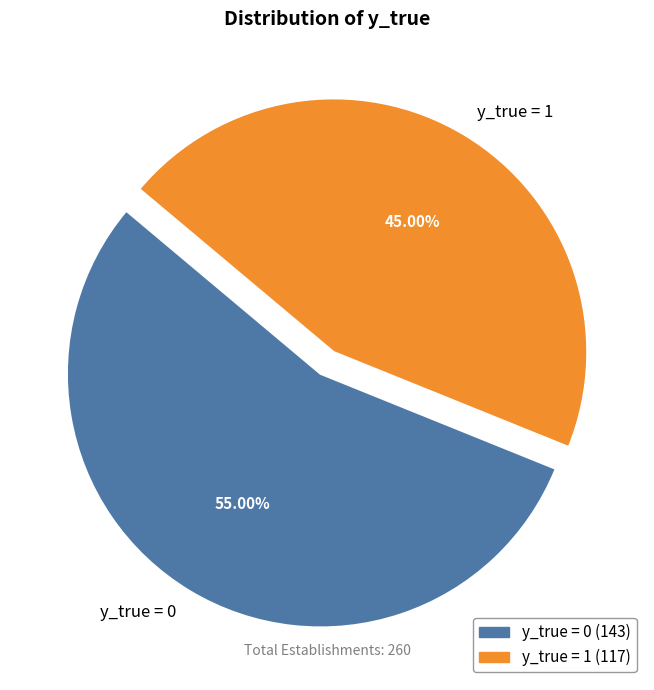

To the nearest percent, what is the difference between the y_true = 1 and y_true = 0 slice percentages?

10%